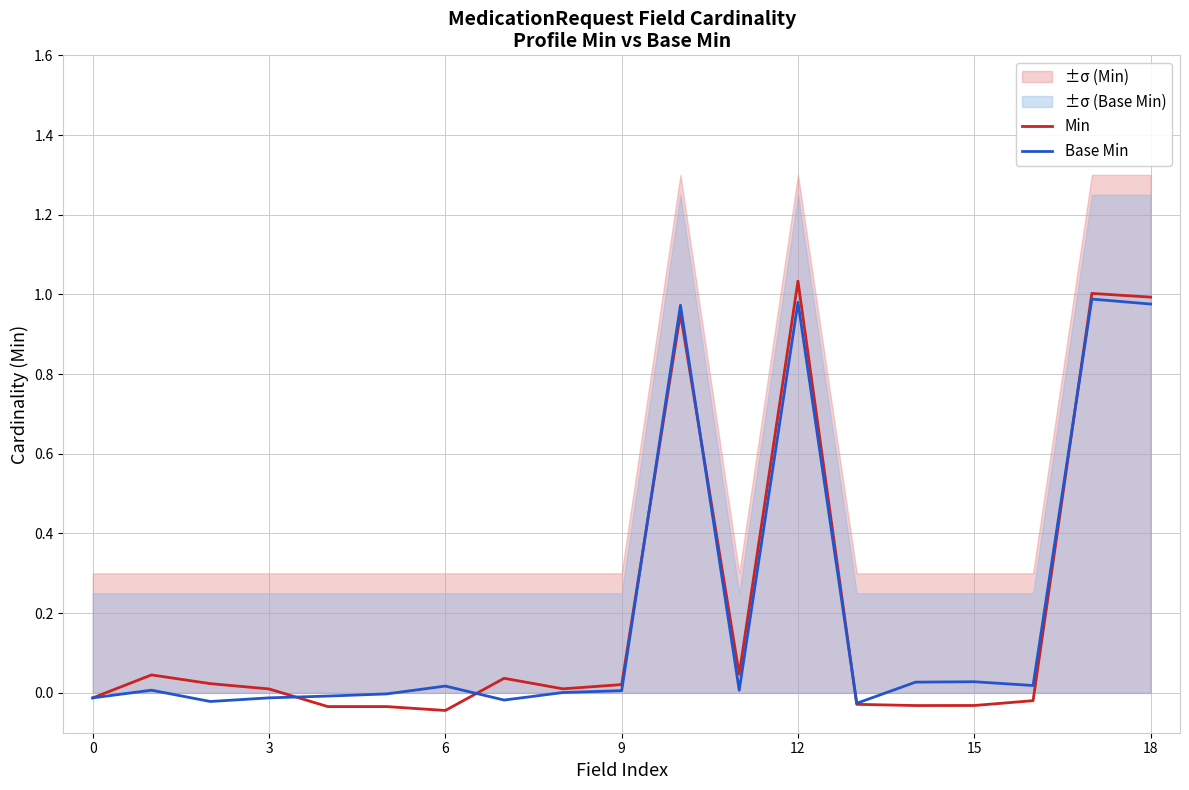

What are all the series names shown in the legend?

Min, Base Min